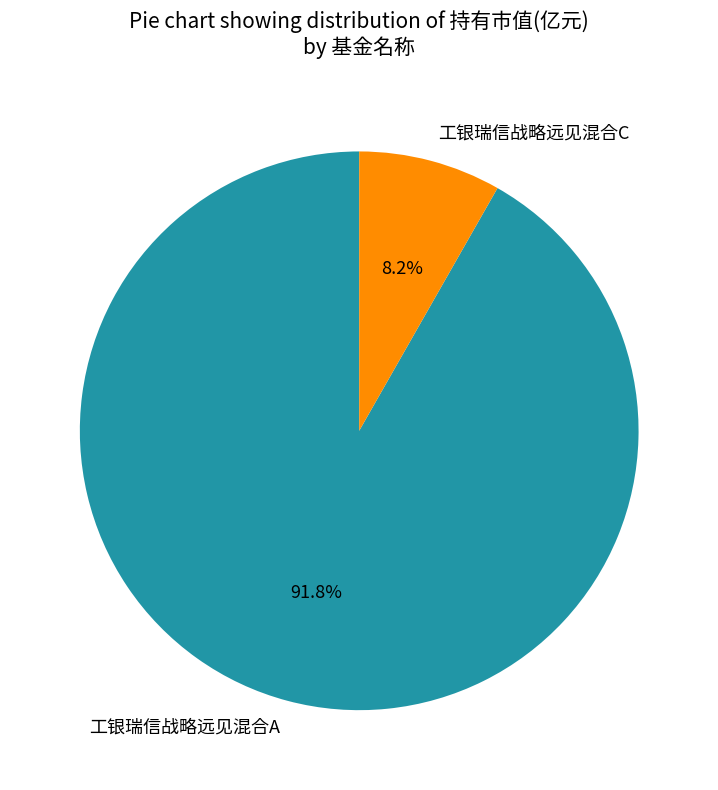

What percentage do 工银瑞信战略远见混合A and 工银瑞信战略远见混合C together represent?

100.0%